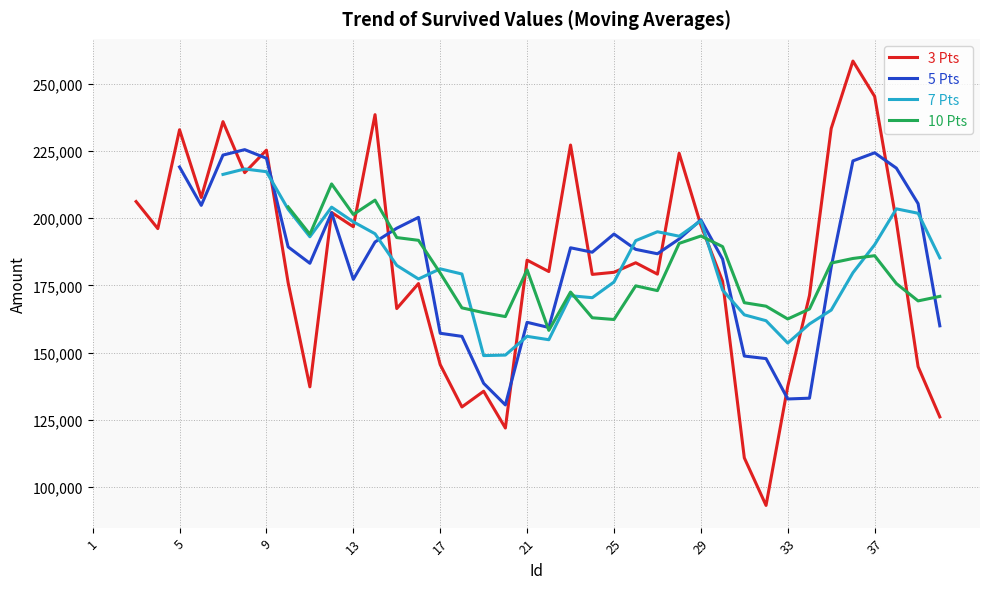

What is the maximum value for 3 Pts?

258424.6